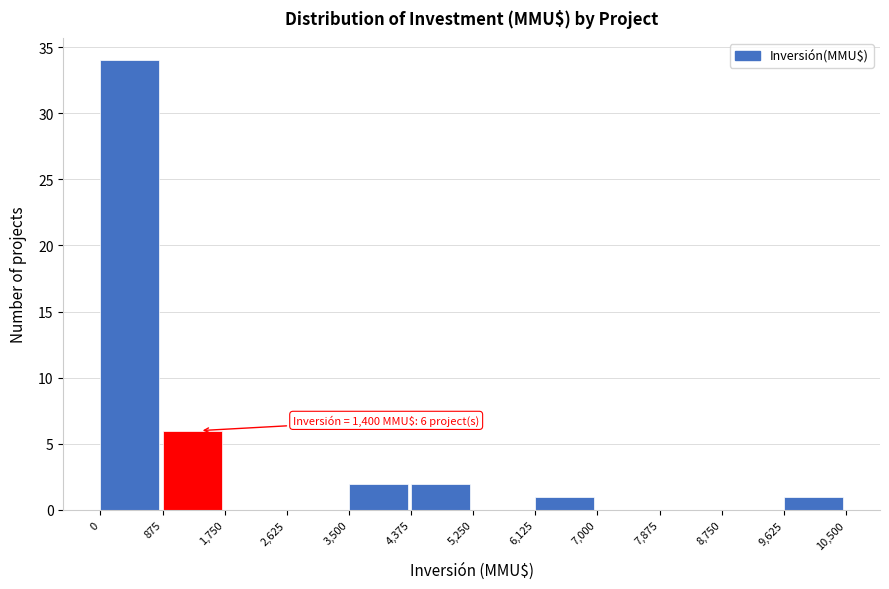

Over which range of the x-axis is the bar tallest?

0 to 875